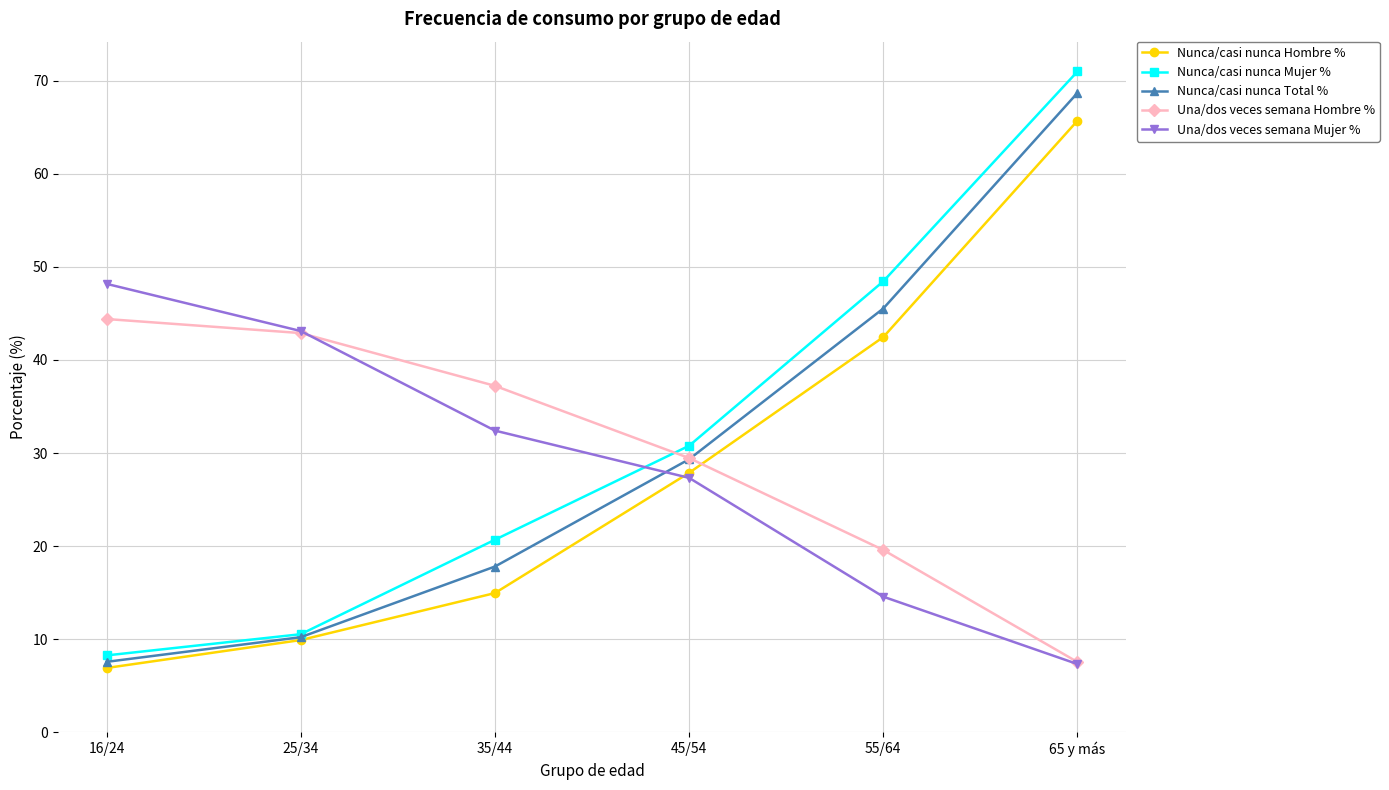

Where do Una/dos veces semana Mujer % and Nunca/casi nunca Mujer % first cross each other?

35/44 and 45/54